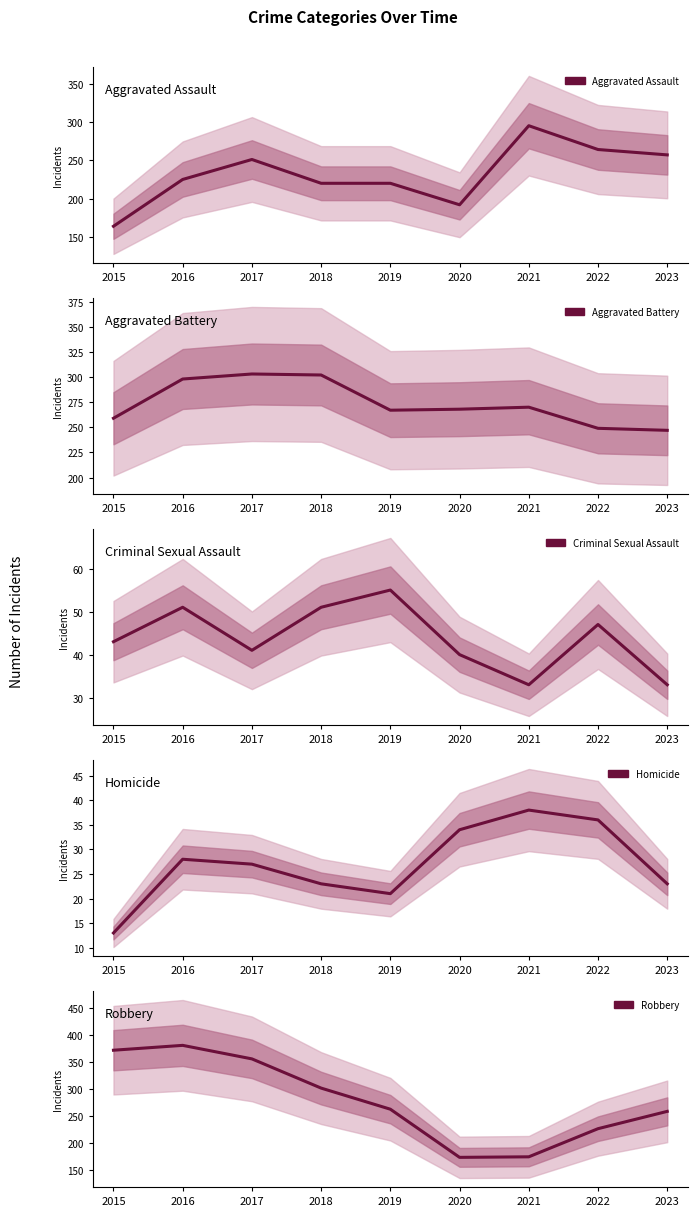

Which has a higher value, 2015 or 2021?

2021